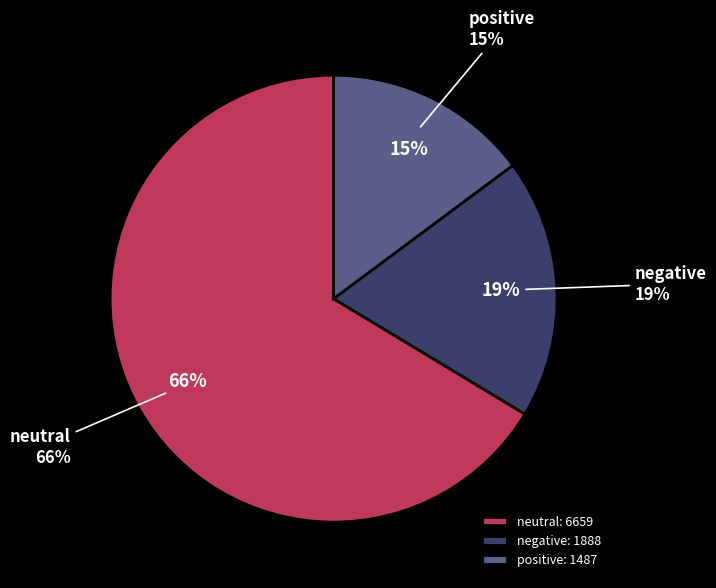

To the nearest percent, what is the difference between the negative and positive slice percentages?

4%